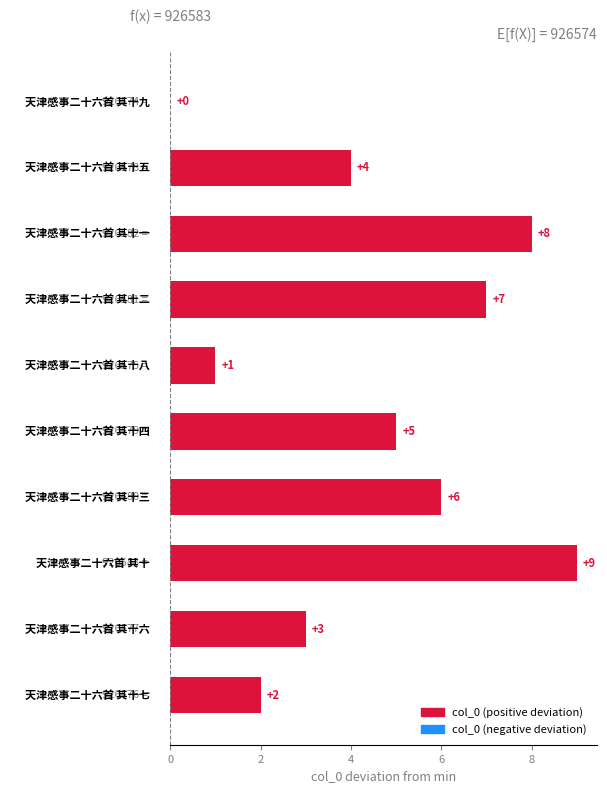

How many values are between 2 and 7?

6